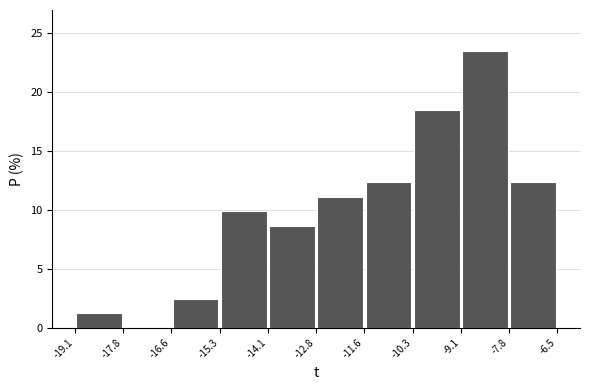

Over which range of the x-axis is the bar tallest?

-9.1 to -7.8